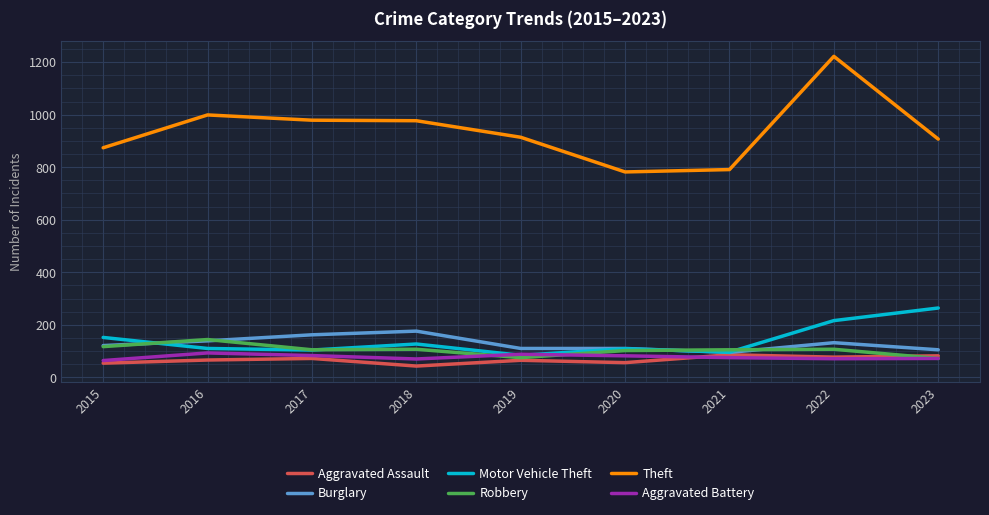

How many values in the Theft series are below 914?

4